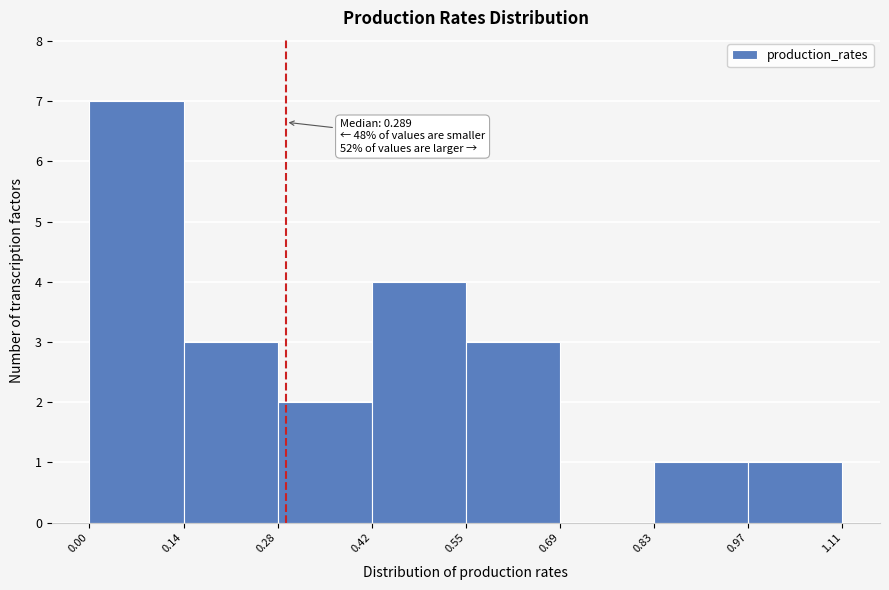

Which range on the x-axis has the tallest bar?

0.00 to 0.14